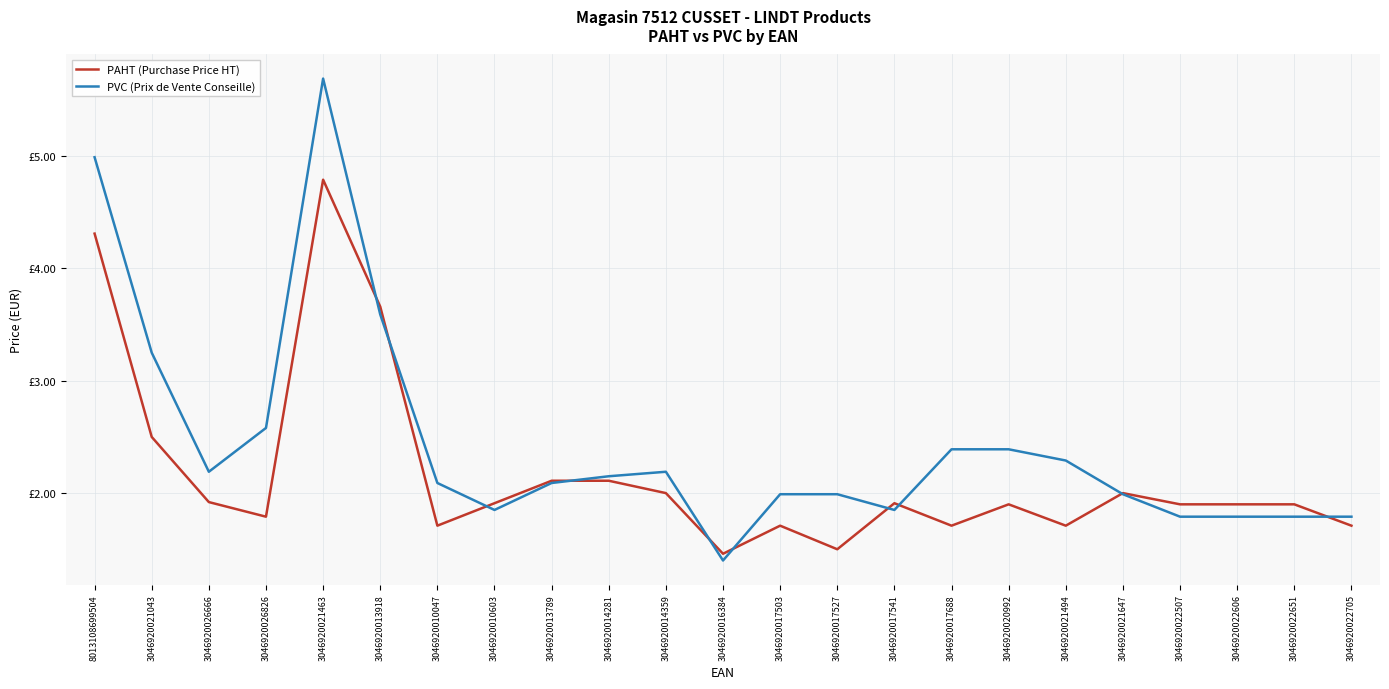

What is the difference between the maximum and minimum values in the PAHT (Purchase Price HT) series?

3.3